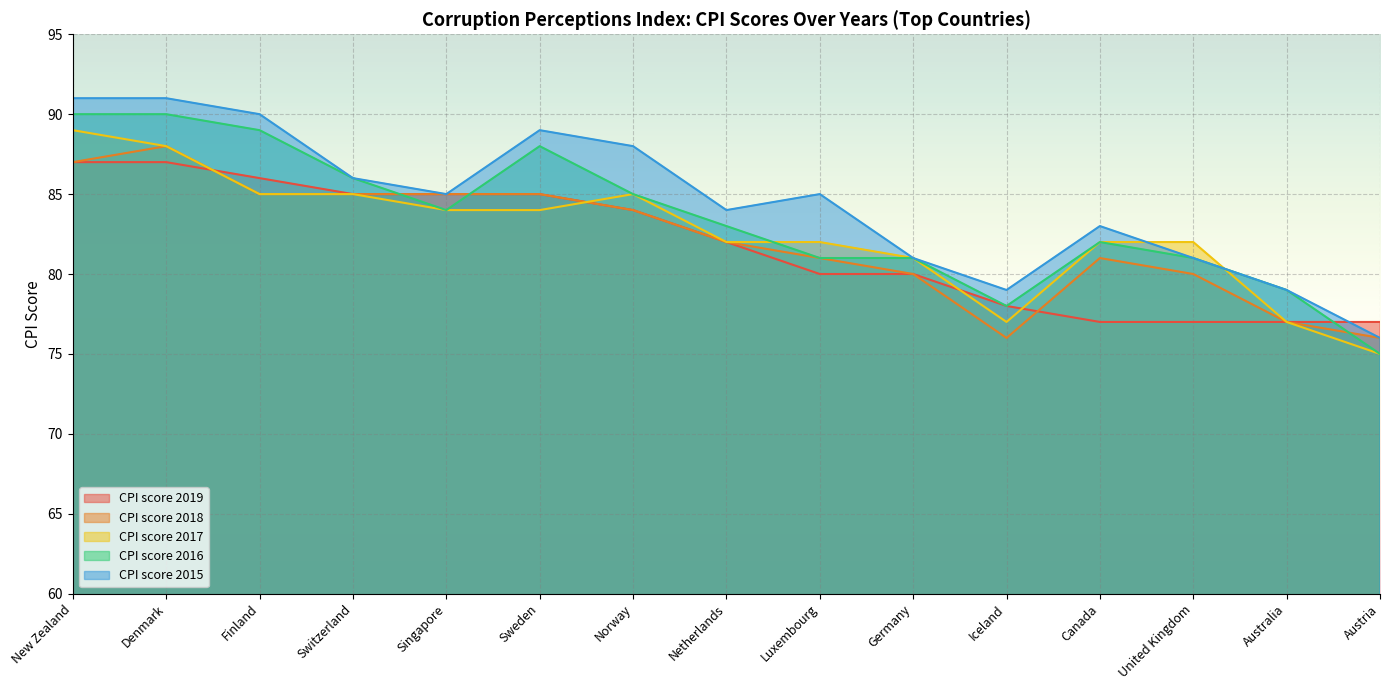

Which series has the largest total across all categories?

CPI score 2015